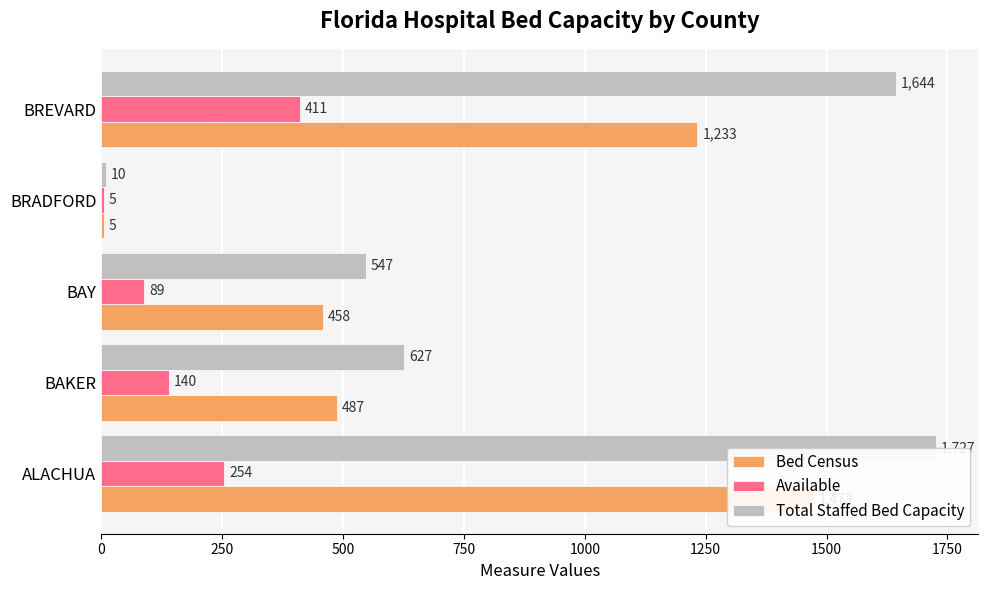

List the series in order of their overall mean, highest first.

Total Staffed Bed Capacity, Bed Census, Available